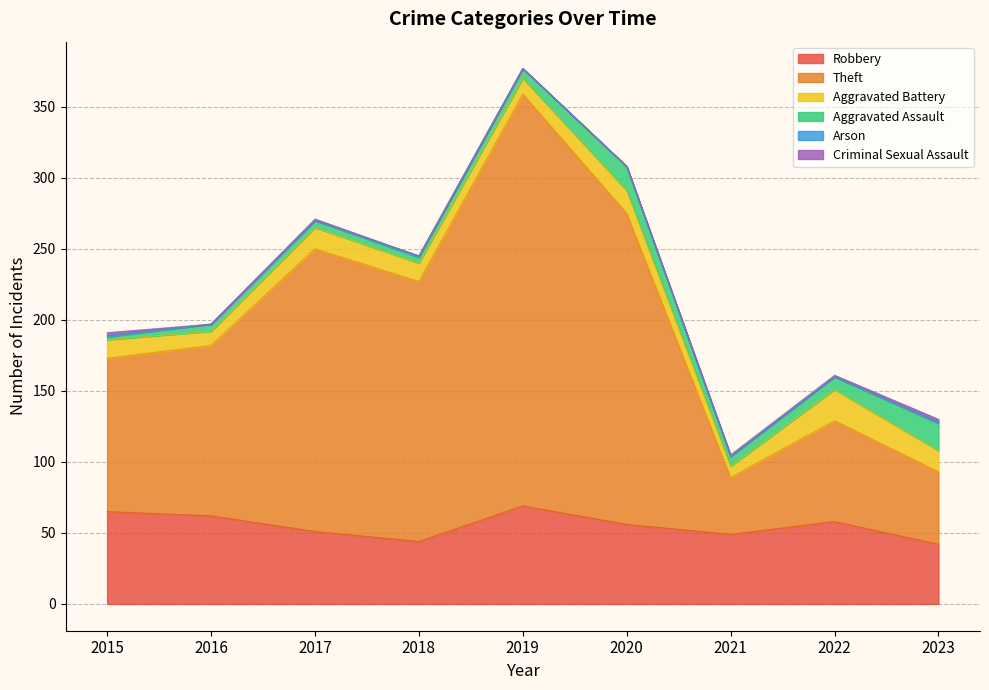

Which series changed the most between 2018 and 2020?

Theft